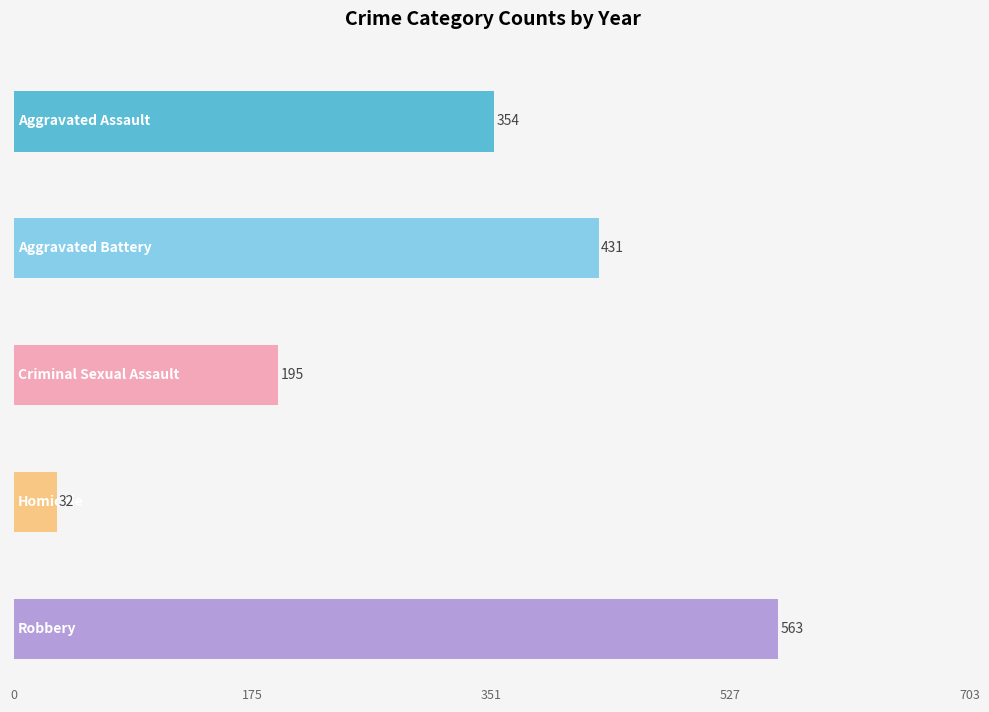

What are all the series names shown in the legend?

Aggravated Assault, Aggravated Battery, Criminal Sexual Assault, Homicide, Robbery